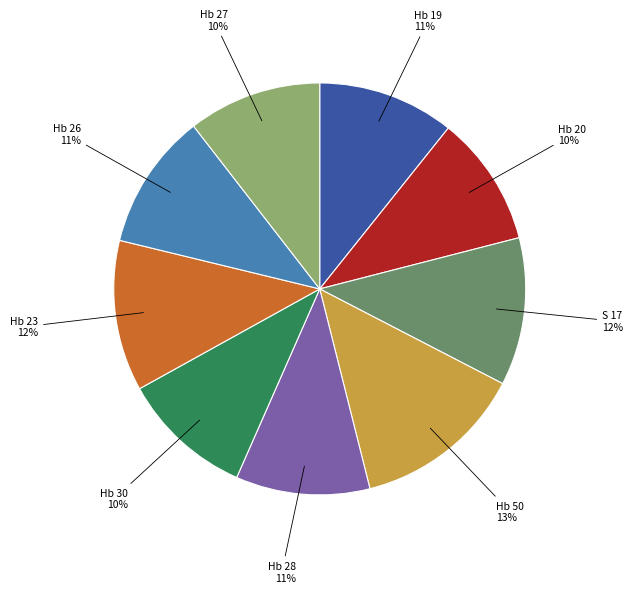

Is there any slice that represents more than half of the pie?

No